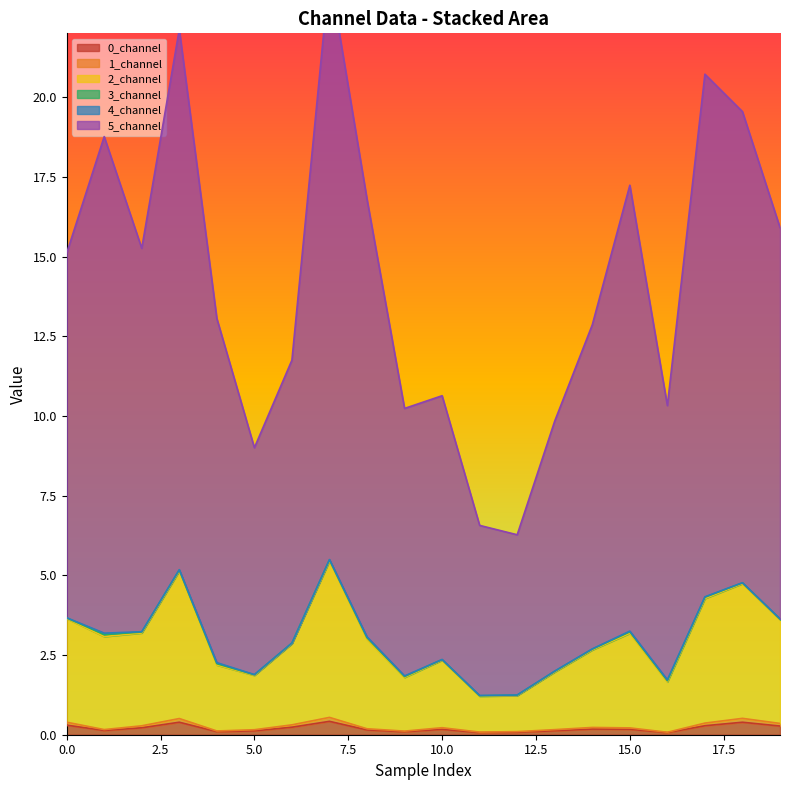

What is the difference between the maximum and minimum values in the 2_channel series?

4.3